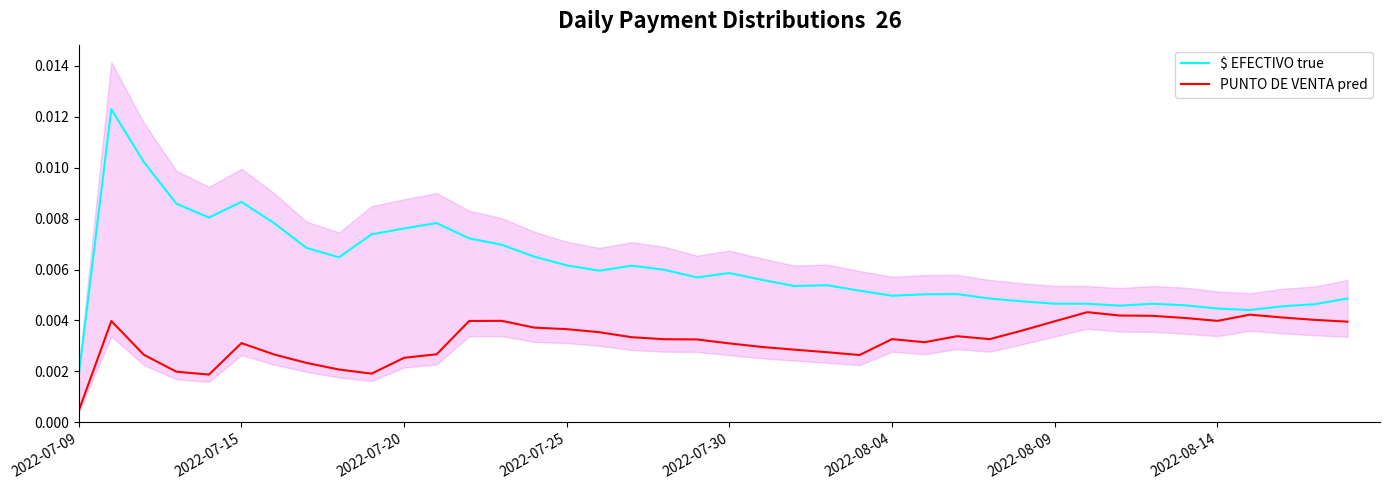

At which label does $ EFECTIVO true reach its minimum?

2022-07-09